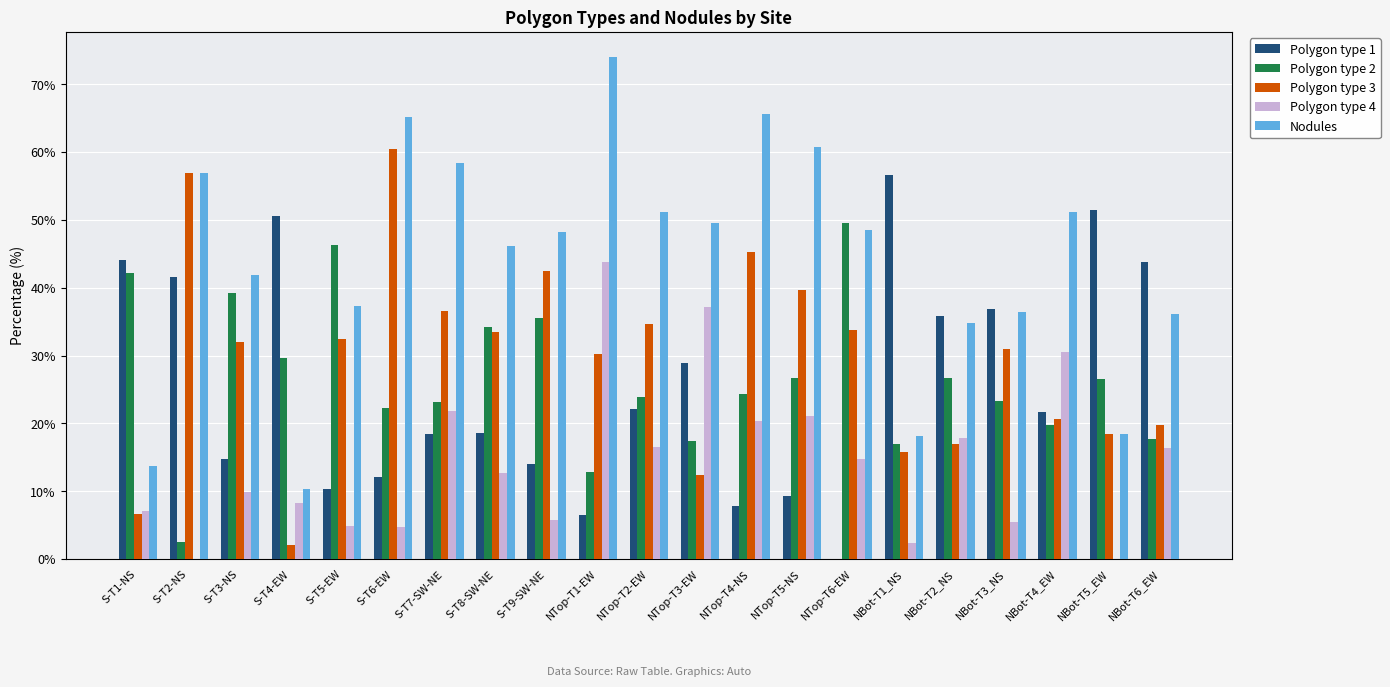

Which series has the widest spread of values?

Nodules